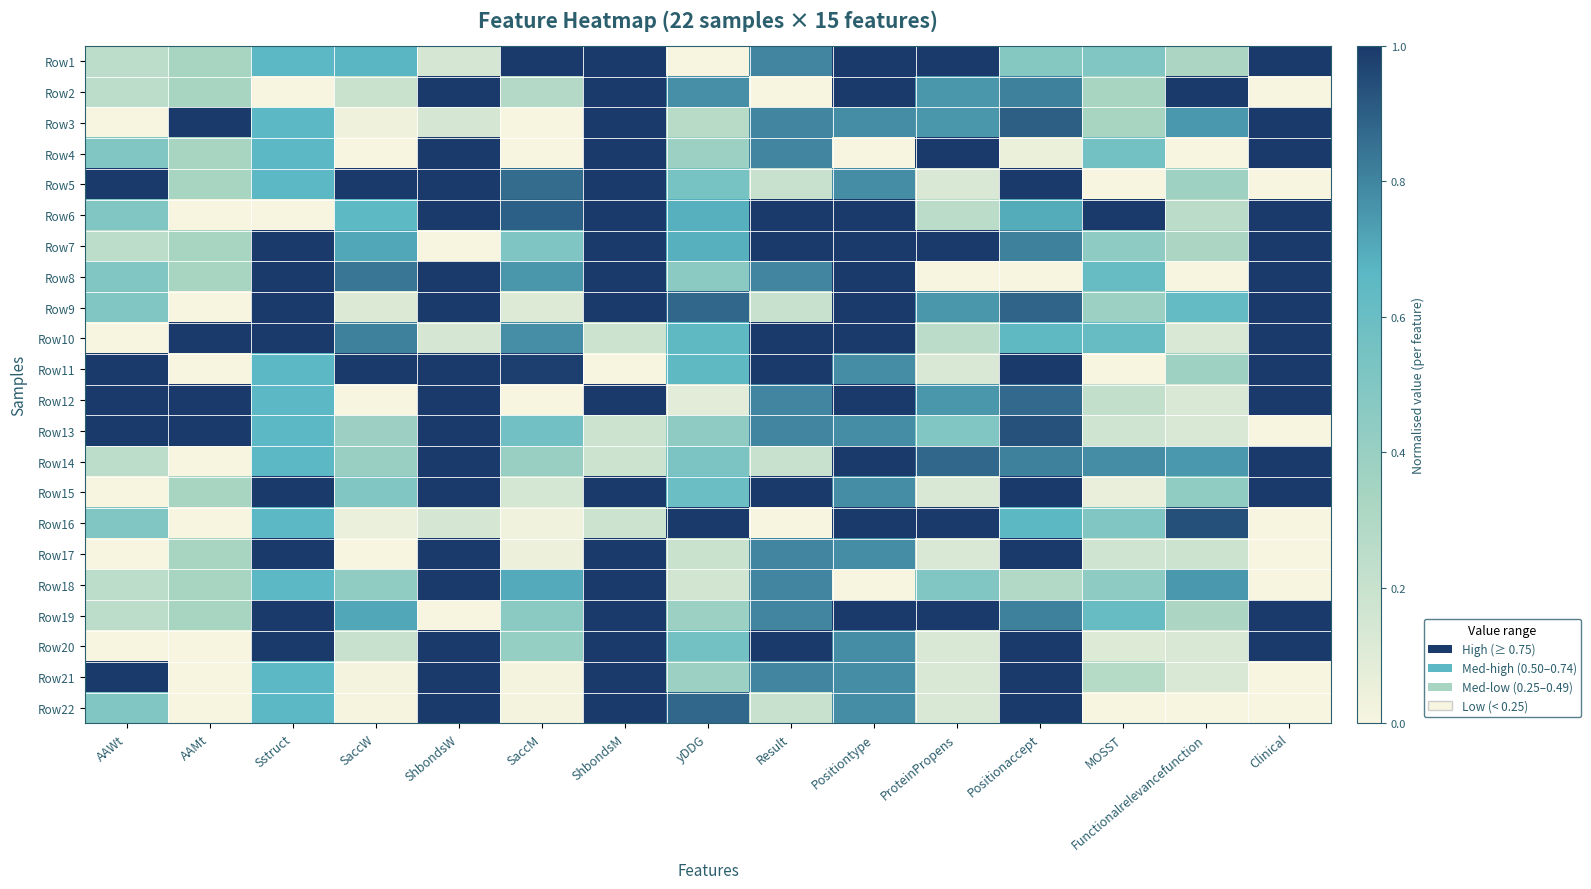

At which category does the chart reach its minimum across all series?

yDDG